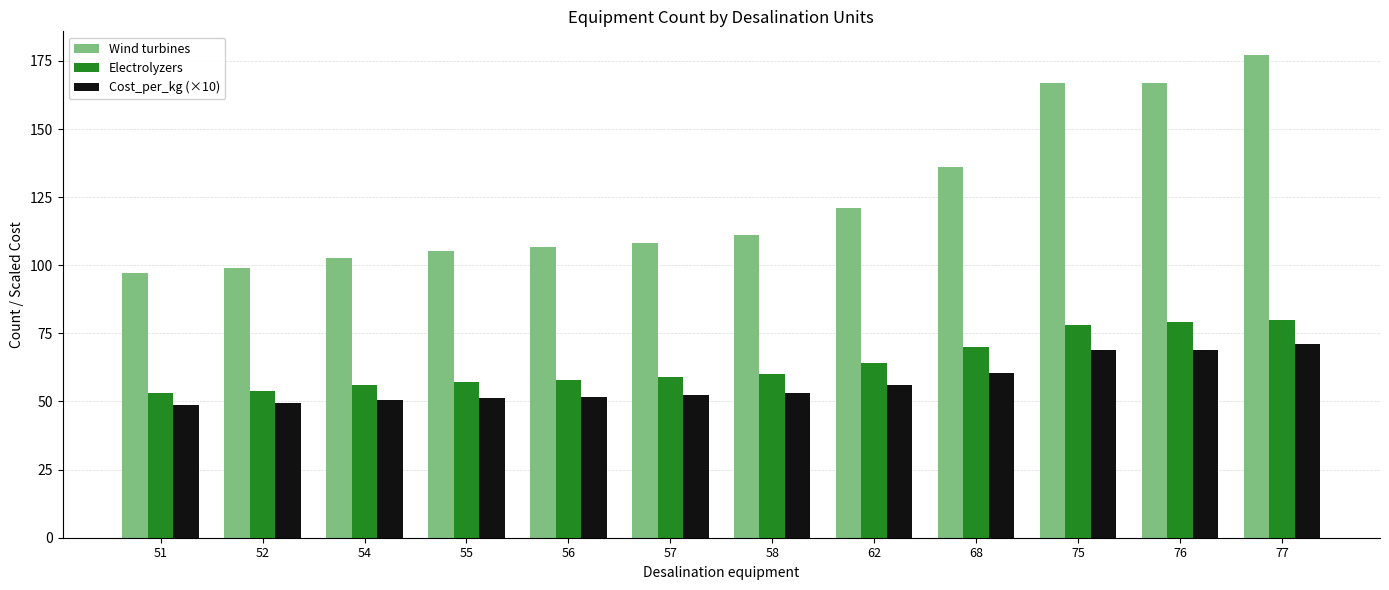

The value of Electrolyzers at 55 is 88.1. True or false?

False